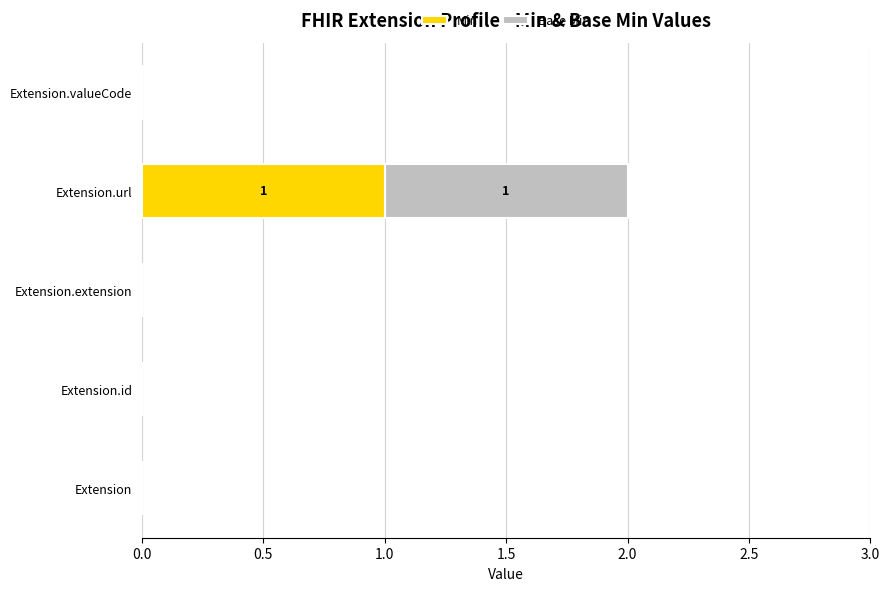

At which category is the sum across all series the highest?

Extension.url